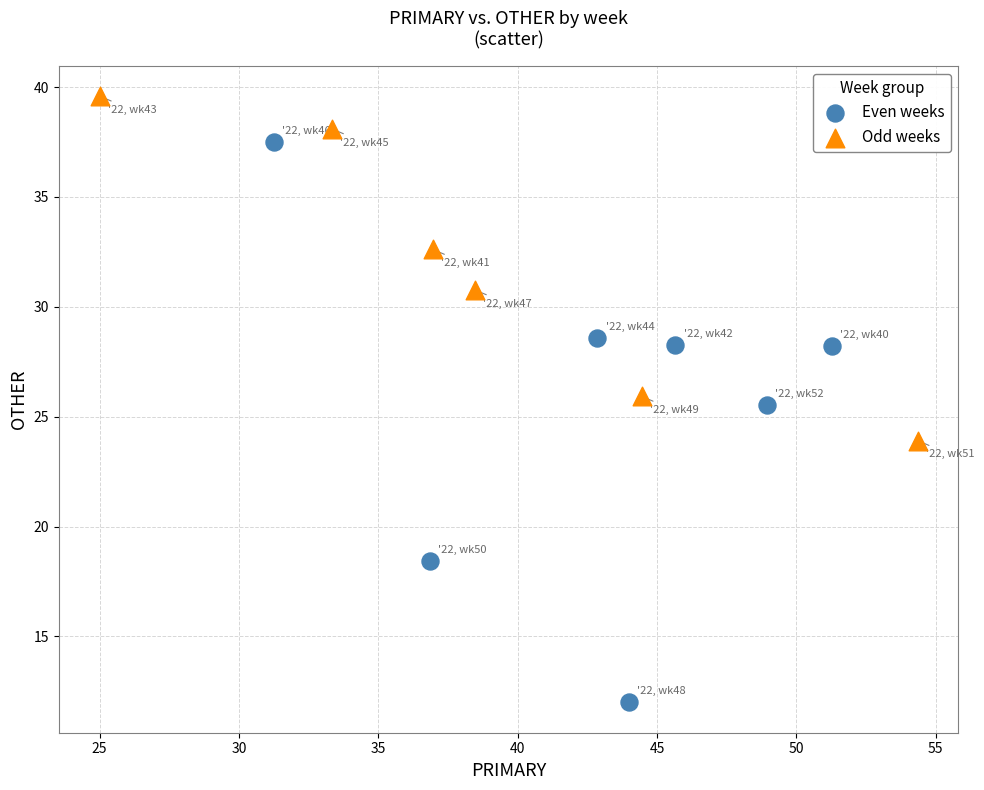

Which series reaches the minimum Y coordinate?

Even weeks